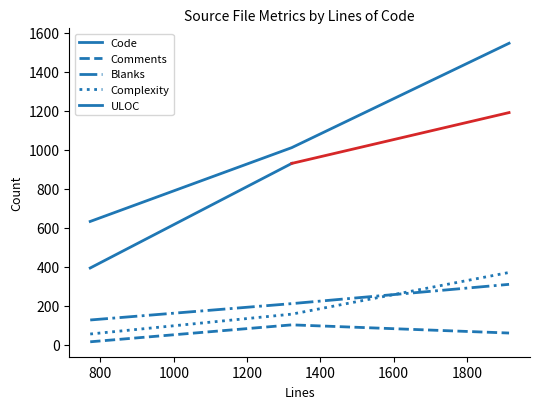

What is the smallest value displayed?

14